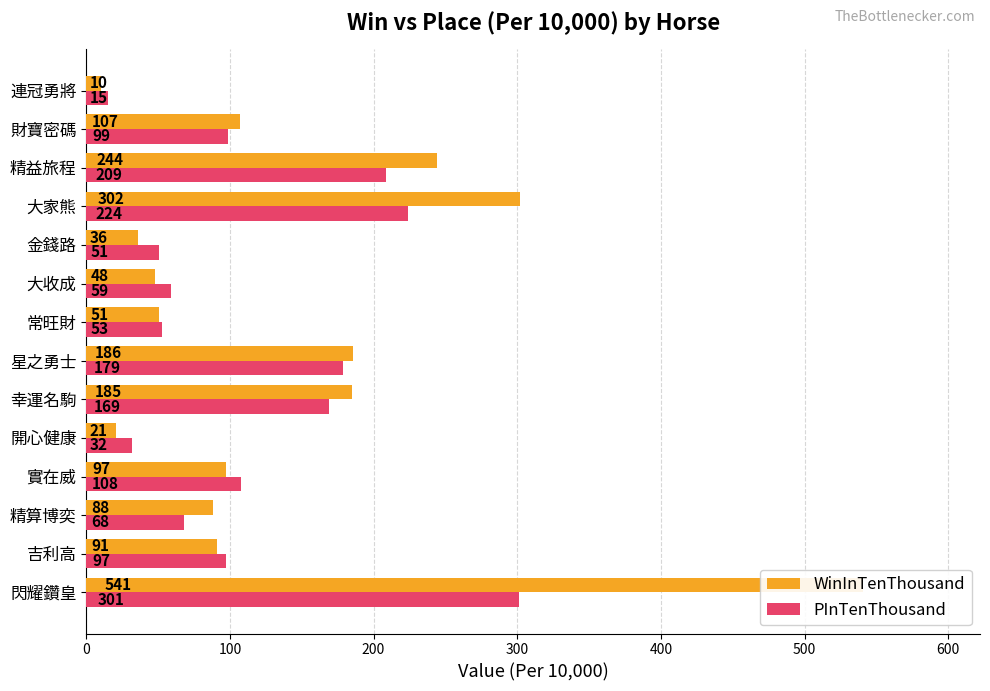

At how many categories does at least one series exceed 254?

2